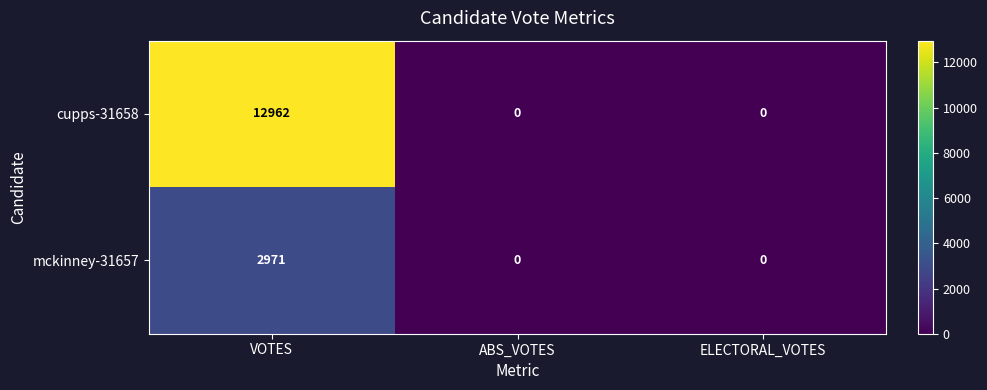

Is it true that mckinney-31657 equals 1649 at ELECTORAL_VOTES?

False